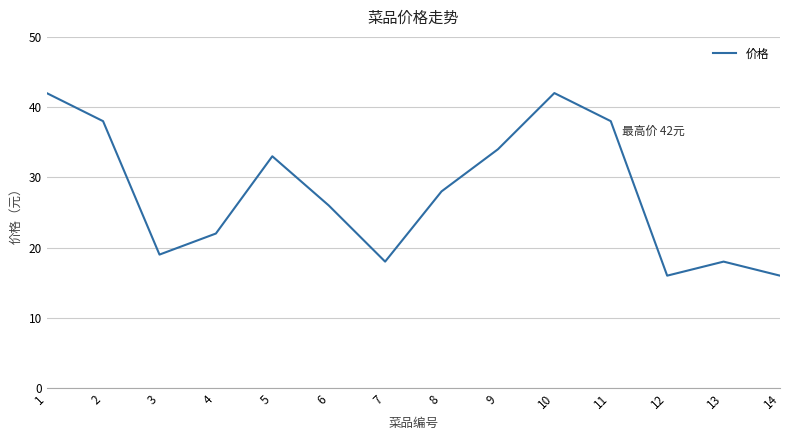

Where is the data nearest to the value 29?

8